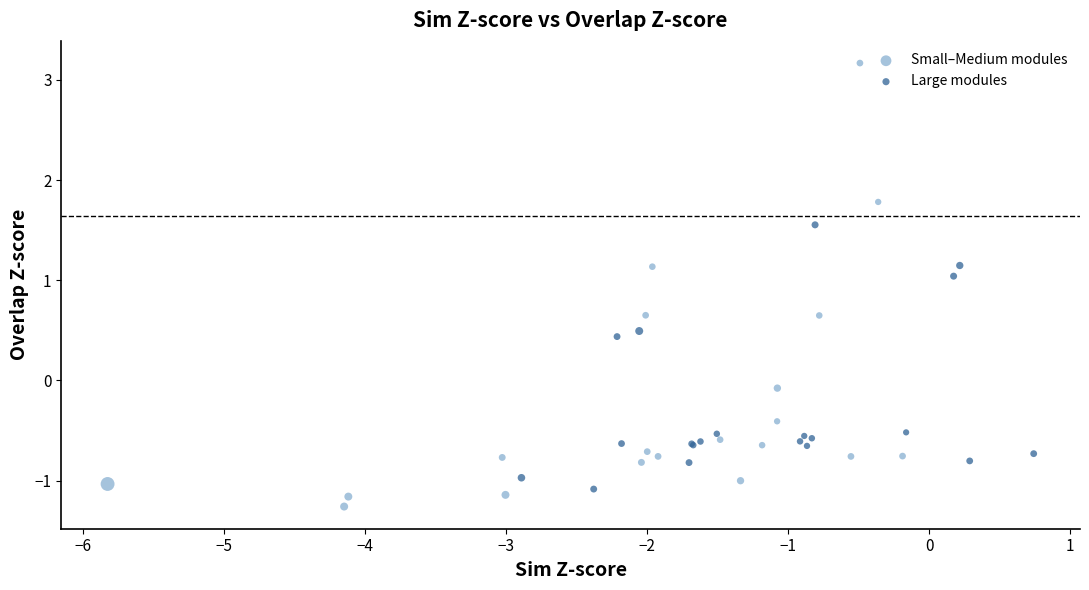

Which series has the widest spread of Y values?

Small–Medium modules